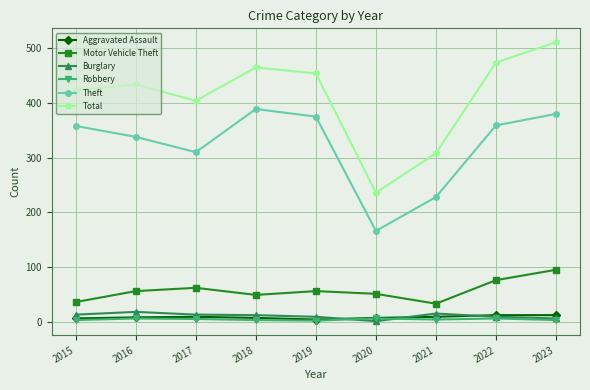

Is it true that Robbery equals 6 at 2020?

True